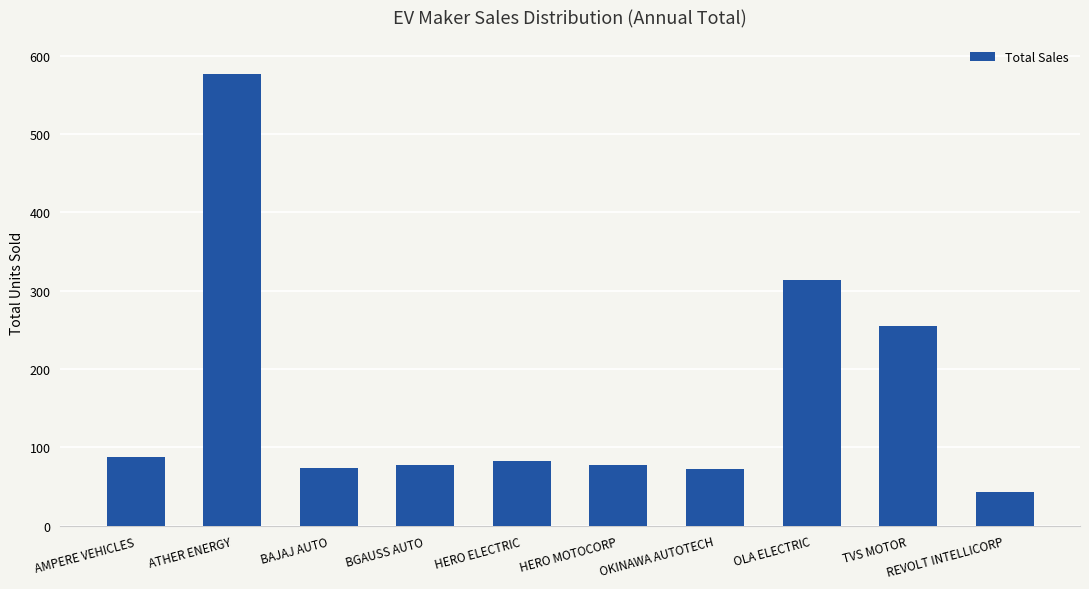

What is the difference between the values at BGAUSS AUTO and OLA ELECTRIC?

236